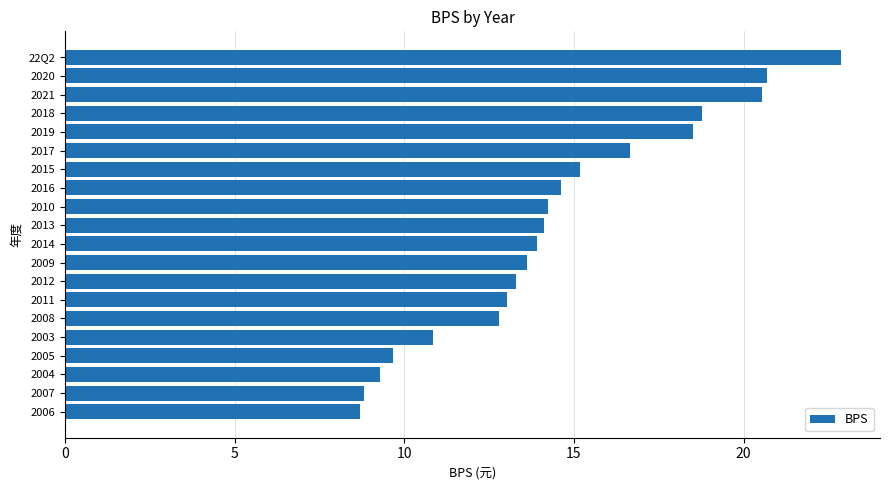

What is the average value?

14.5